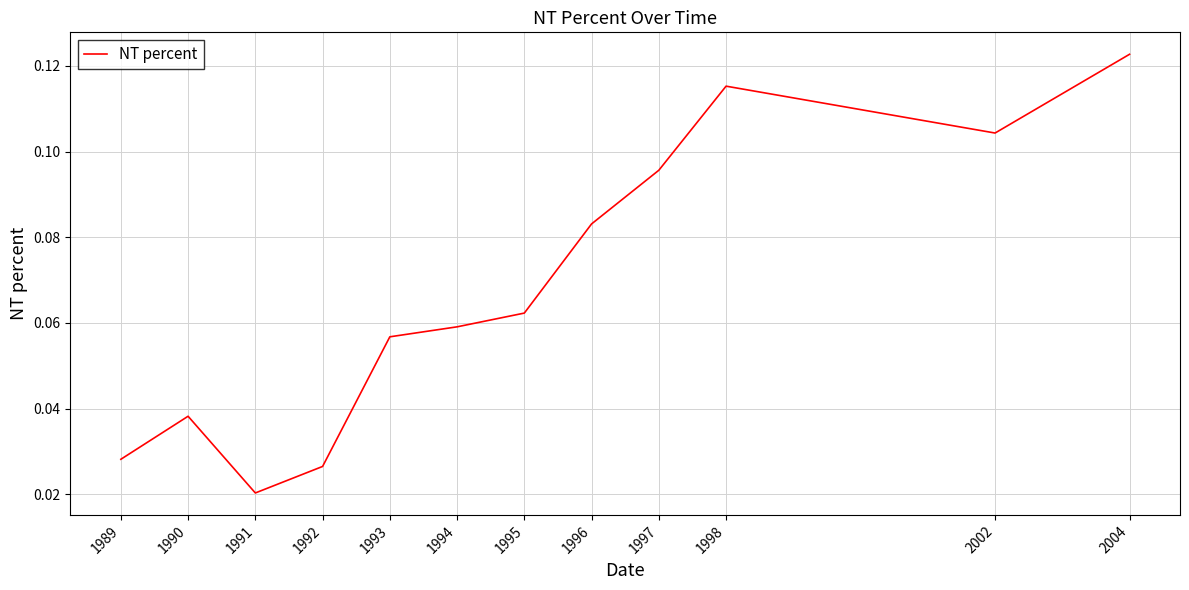

True or false: the data shows 0.0 at 1995.

False